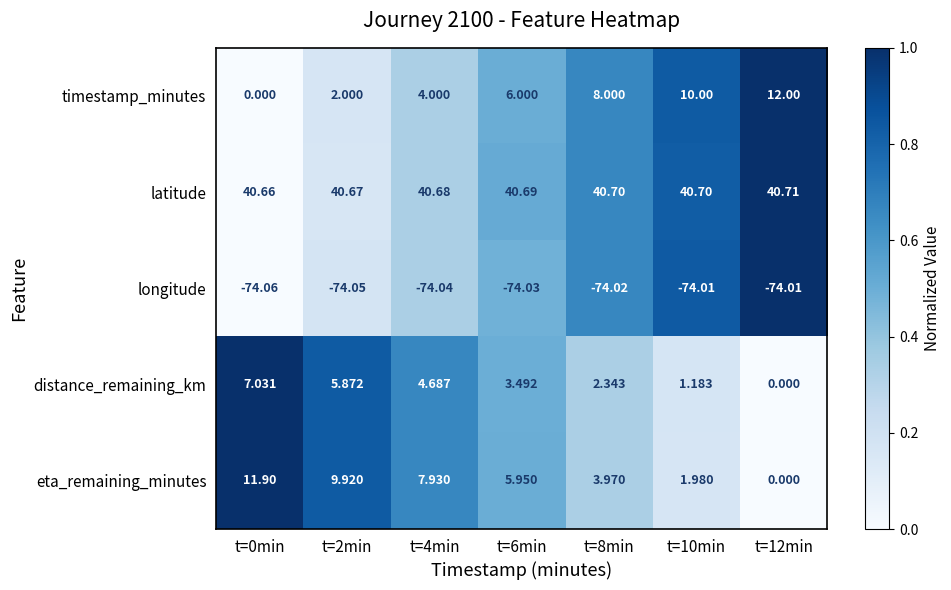

Which series has the largest total across all categories?

latitude